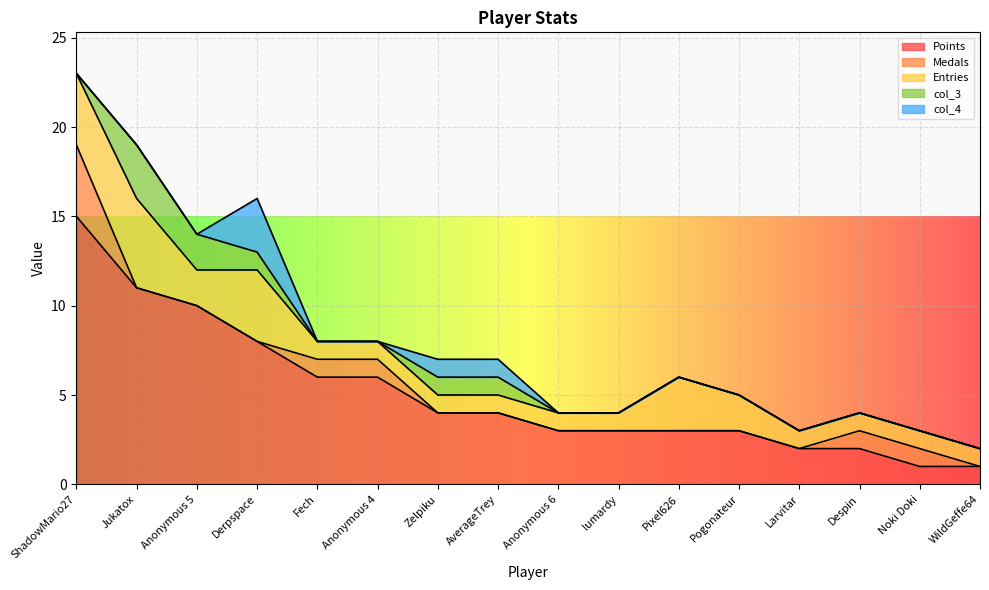

Which series has the largest range (max minus min)?

Points